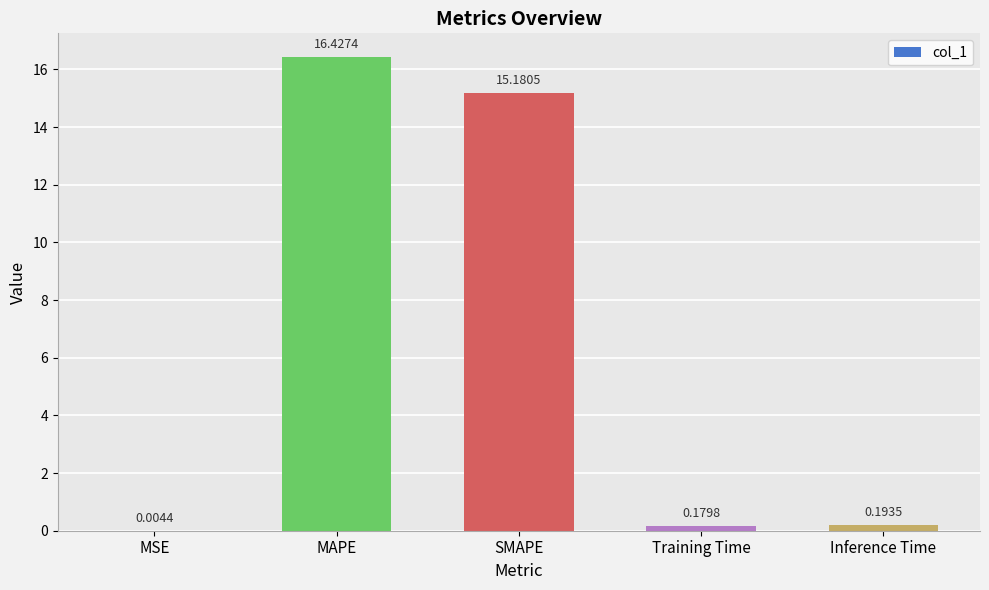

What is the sum of the values at MAPE and MSE?

16.4